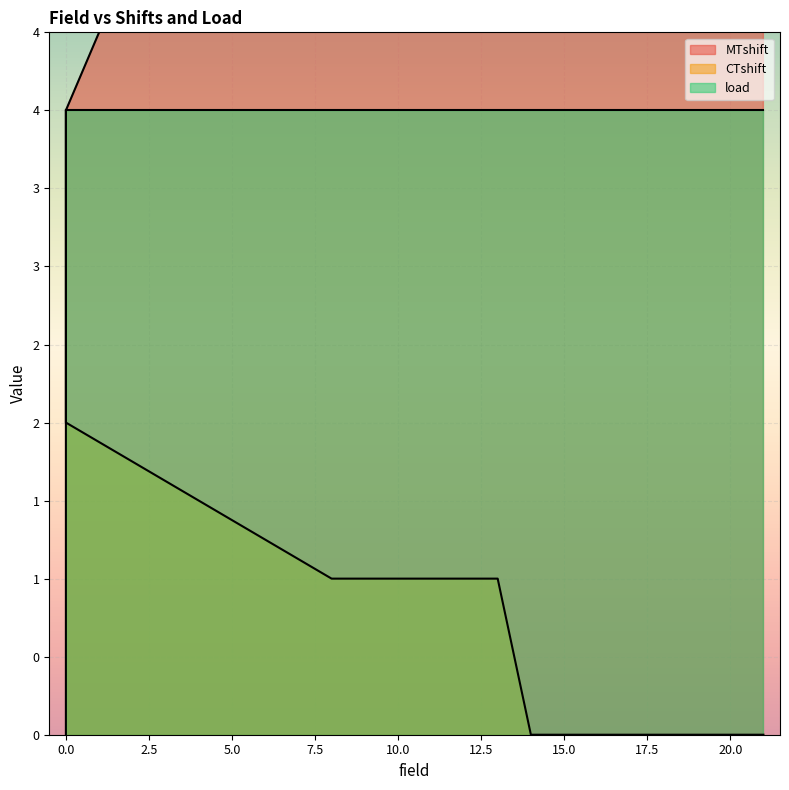

Which series has the widest spread of values?

MTshift